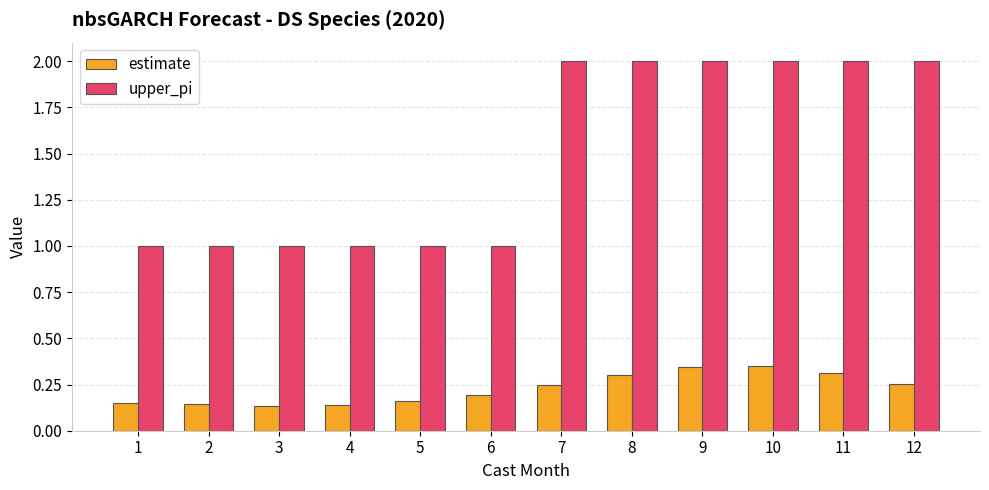

The value of estimate at 12 is 0.3. True or false?

True